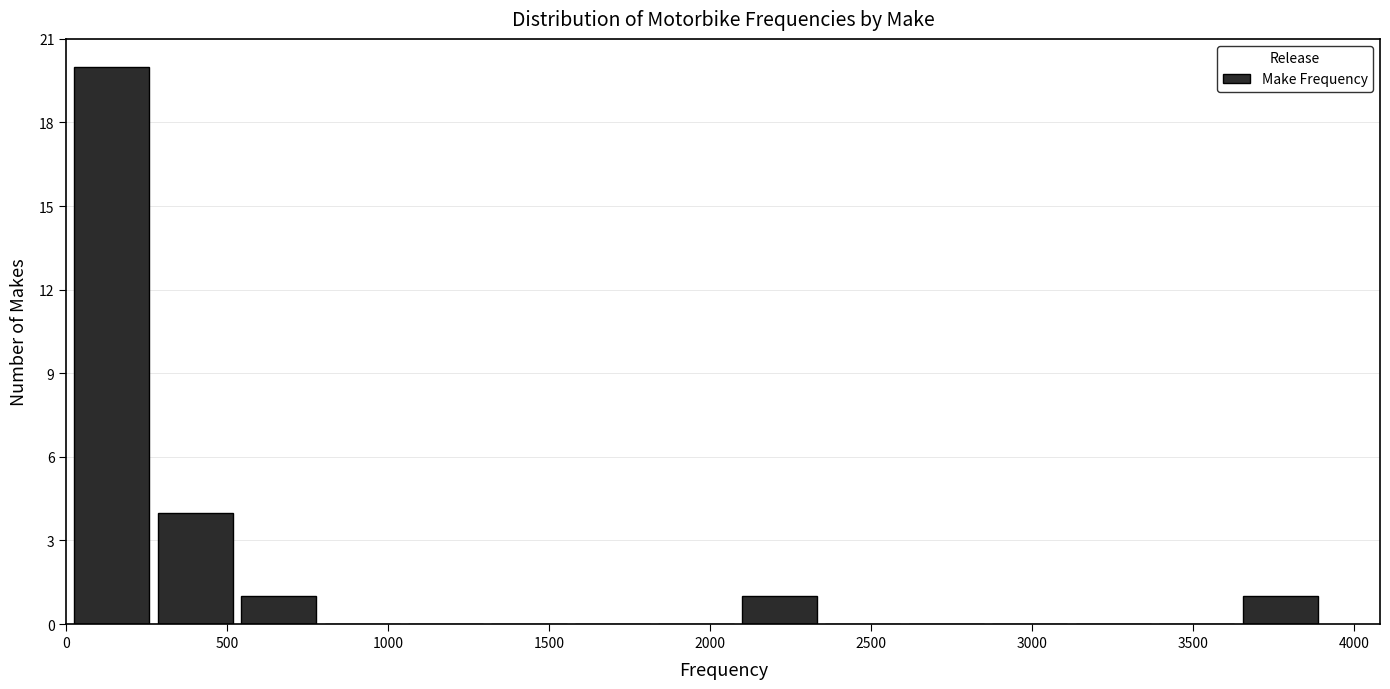

How tall is the bar that spans 550 to 800 on the x-axis? Neither the bar edges nor the heights are printed on the chart, so give them approximately, as read against the axes.

1